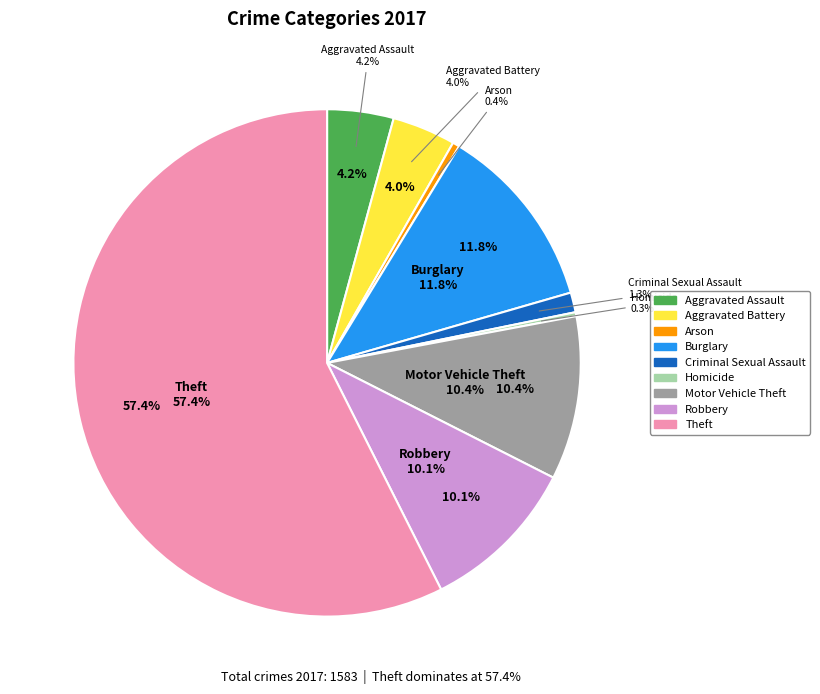

What percentage do Aggravated Assault and Burglary together represent?

16.0%